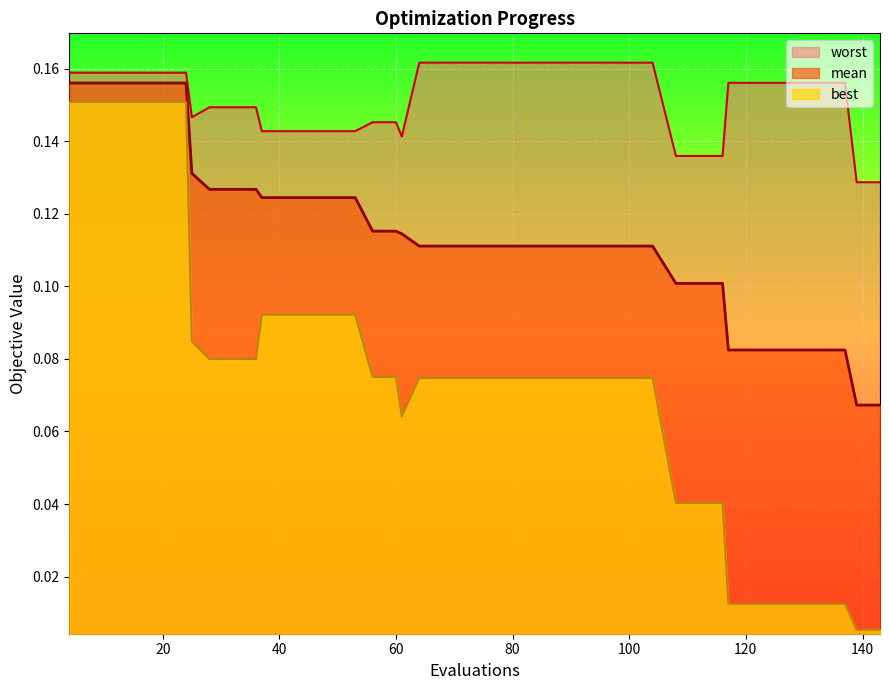

Which series has the largest total across all categories?

worst